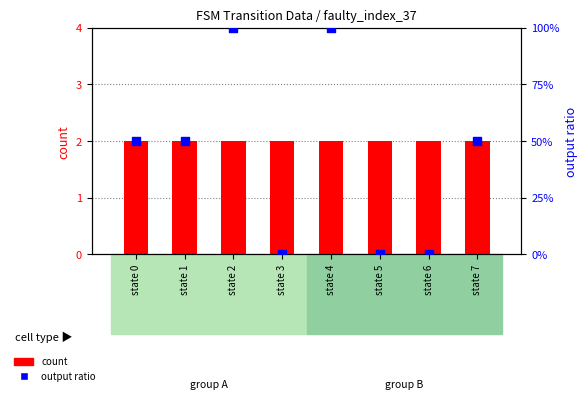

What is the total value across all series at state 0?

2.5